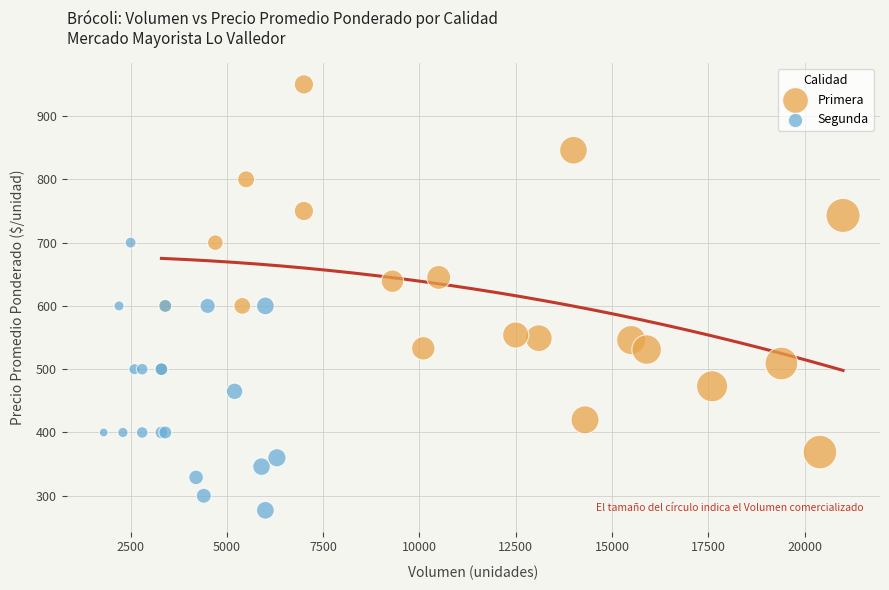

Which series has the largest Y range (max minus min)?

Primera